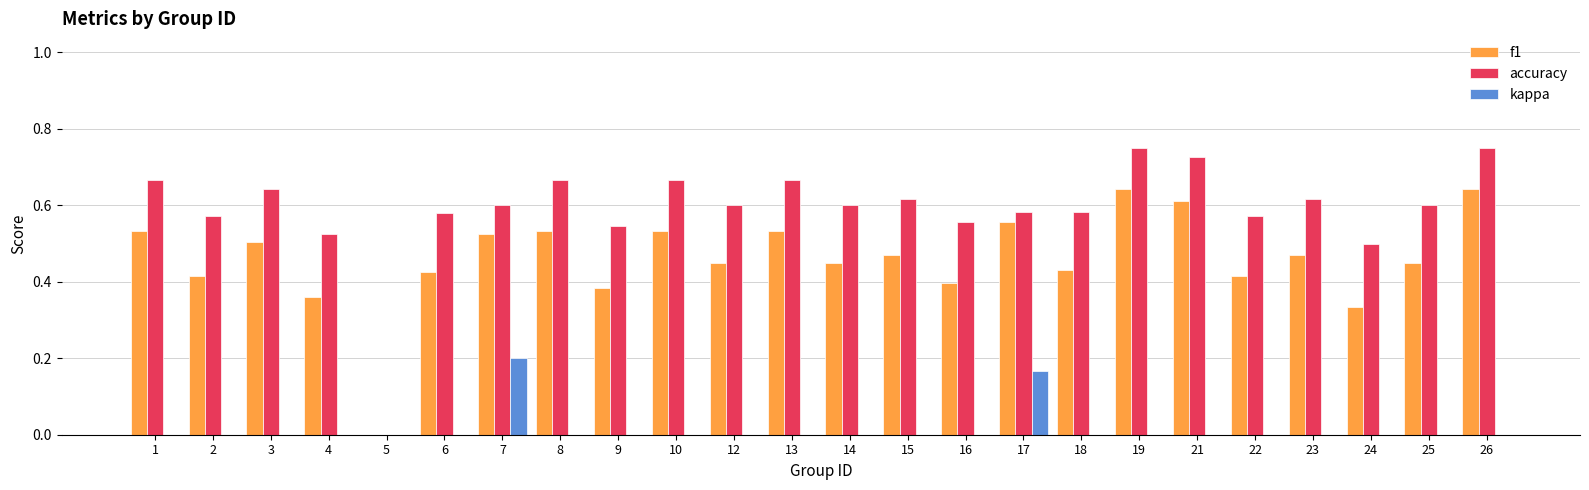

The value of f1 at 18 is 0.4. True or false?

True